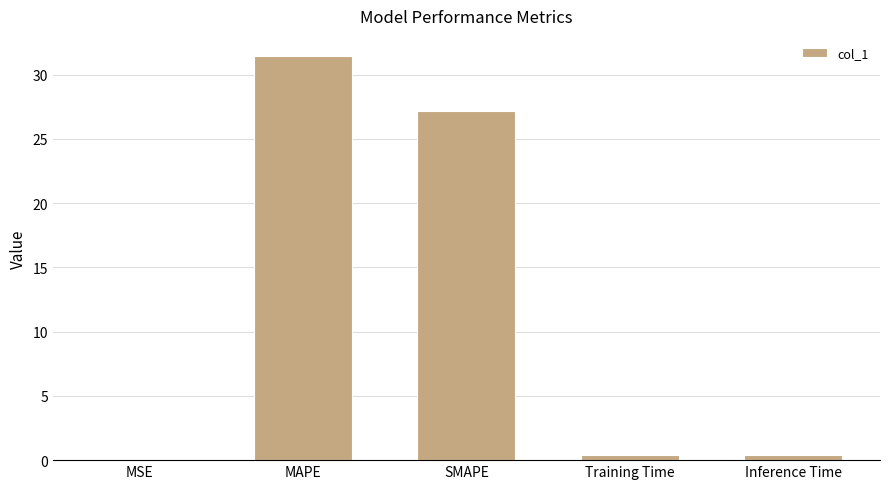

The value at MAPE is 51.3. True or false?

False